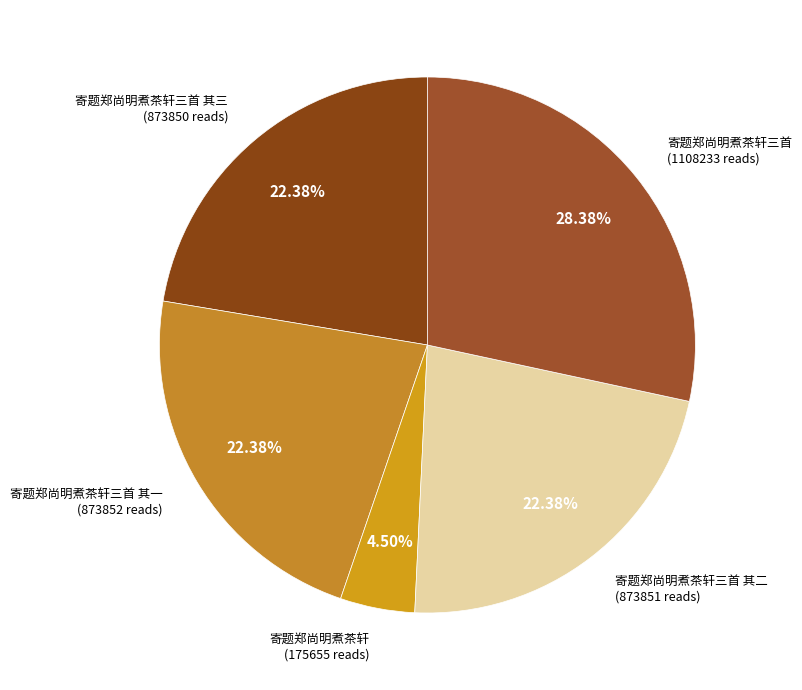

How many slices are in this pie chart?

5